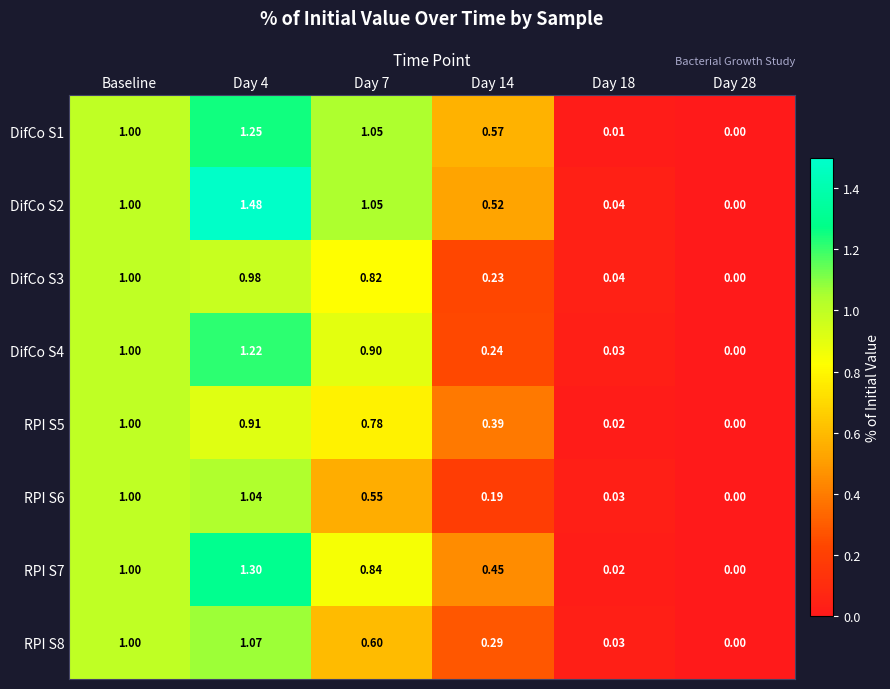

Which category has the highest value in the DifCo S3 series?

Baseline